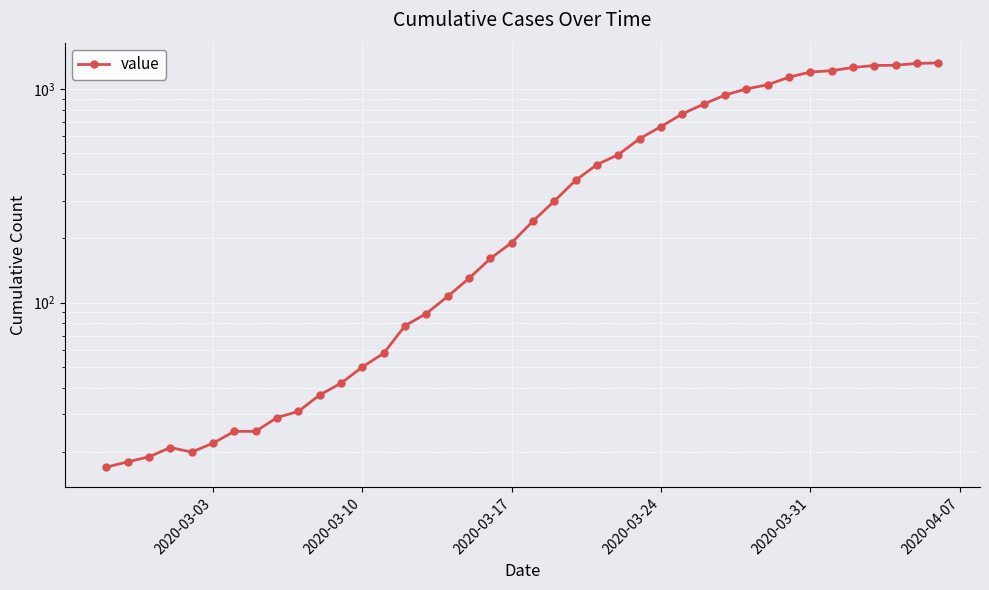

How many values are below 241?

20